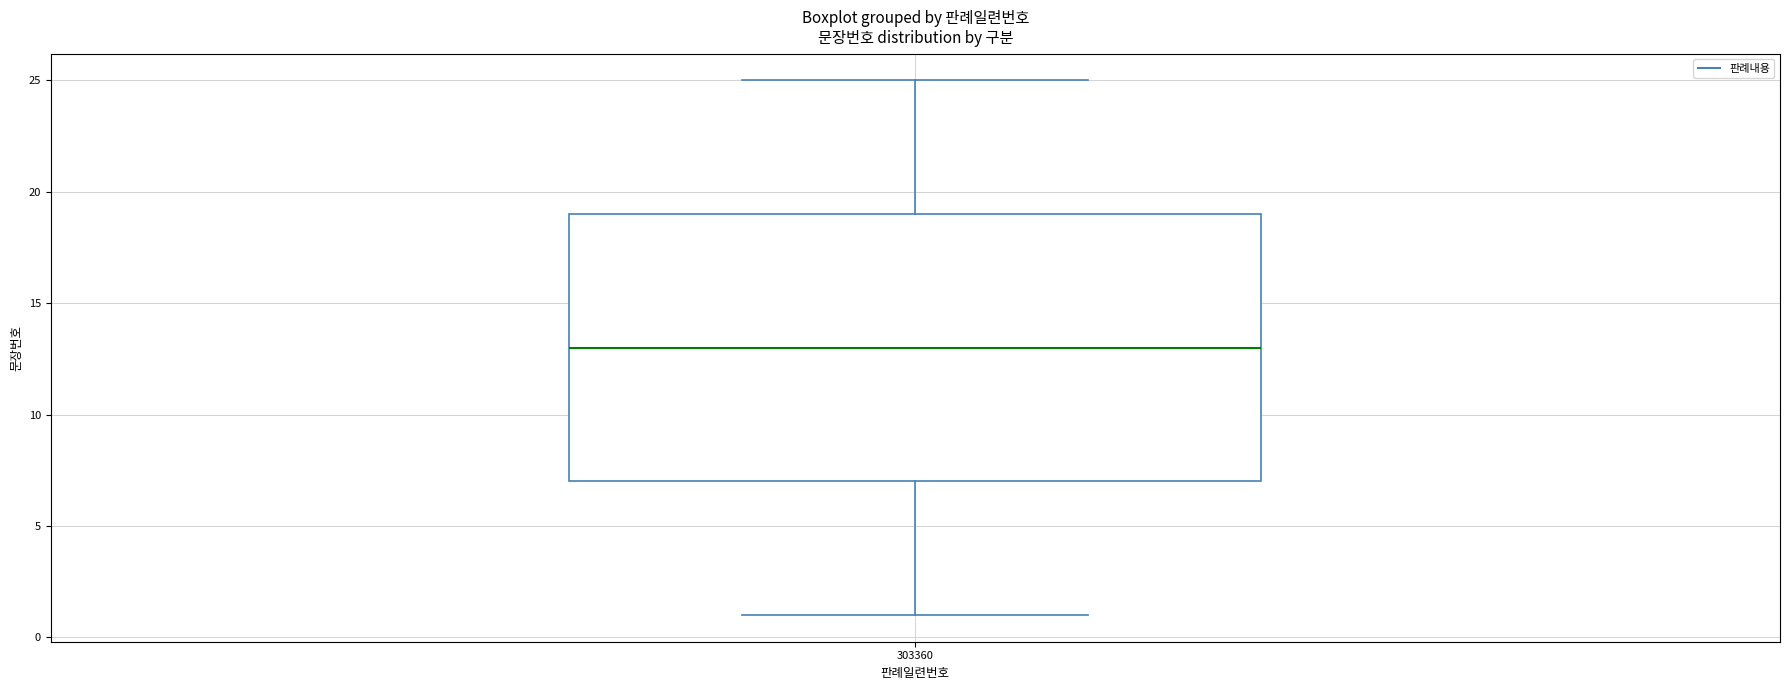

Transcribe this box plot: give where the median line is, the range the box spans, and where the two whiskers end, as read against the y-axis. The values are not printed on the chart, so give them approximately, as read against the axis.

median 13, box 7 to 19, whiskers 1 to 25